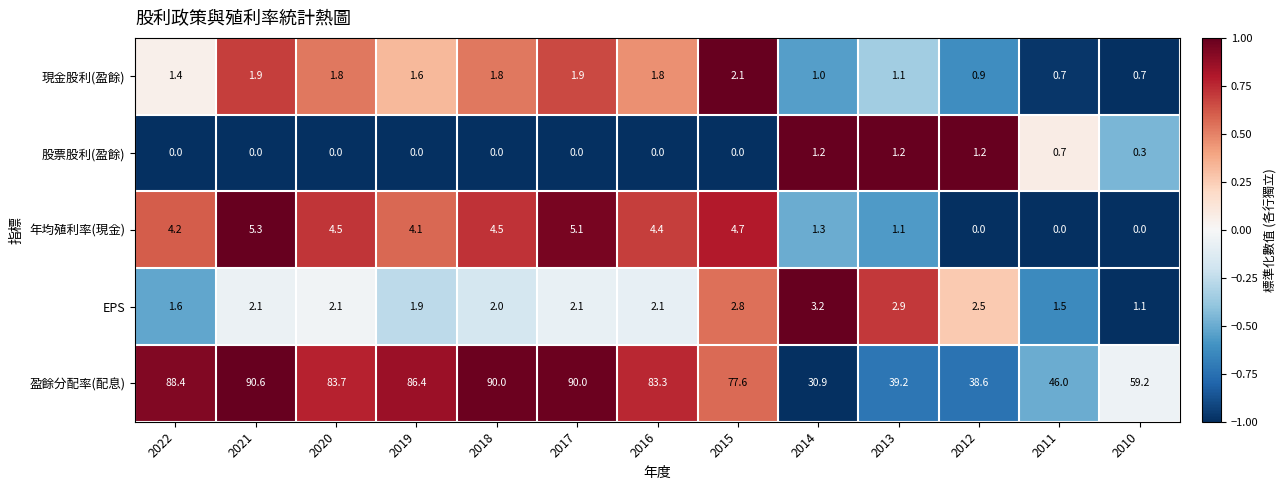

What is the minimum value for EPS?

1.1